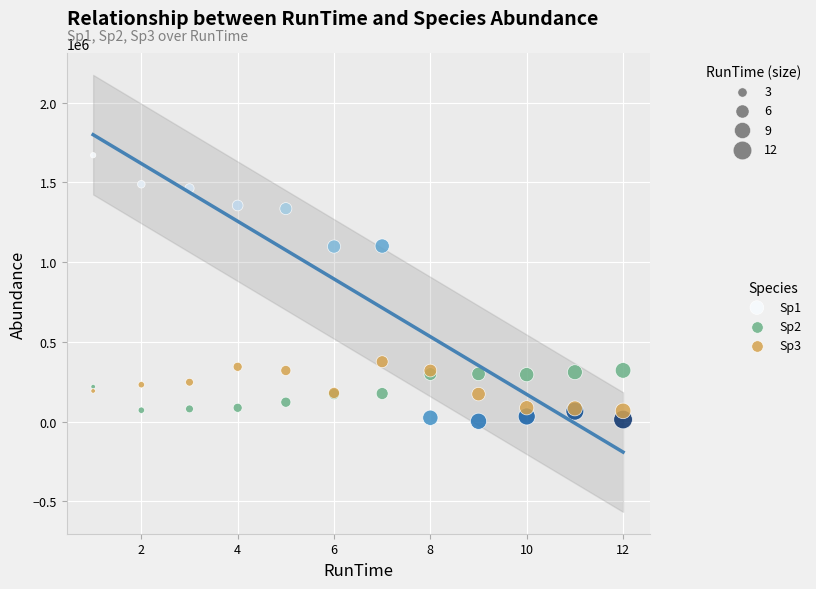

Which series contains the highest Y value?

Sp1